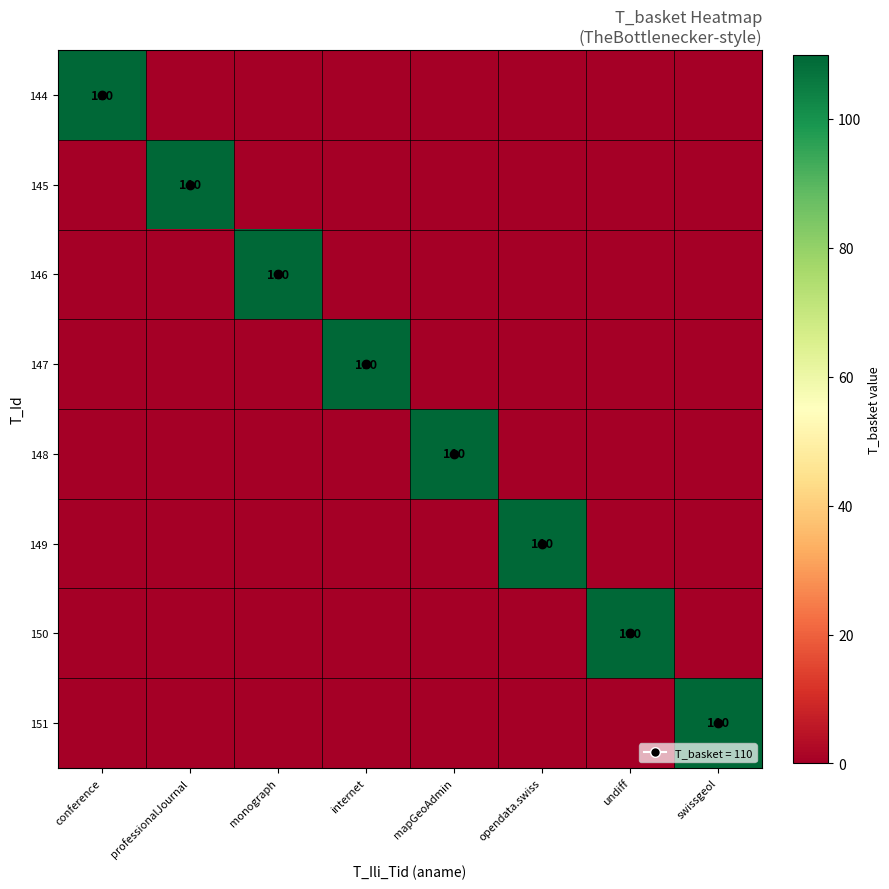

Rank the series at opendata.swiss from lowest to highest value.

144, 145, 146, 147, 148, 150, 151, 149